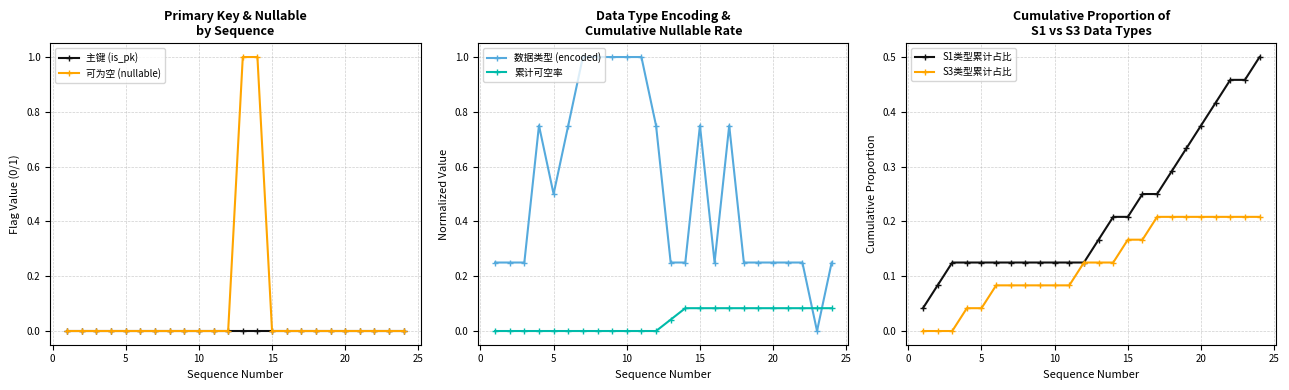

True or false: 可为空 (nullable) has a value of 0 at 5.

True